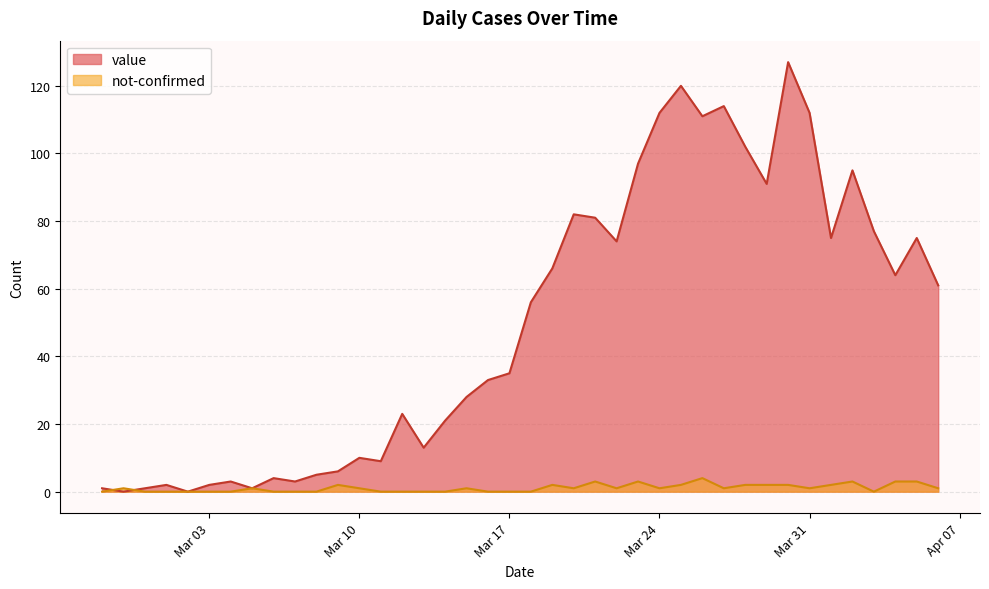

Between 2020-03-18 and 2020-03-25, which series saw the biggest shift?

value